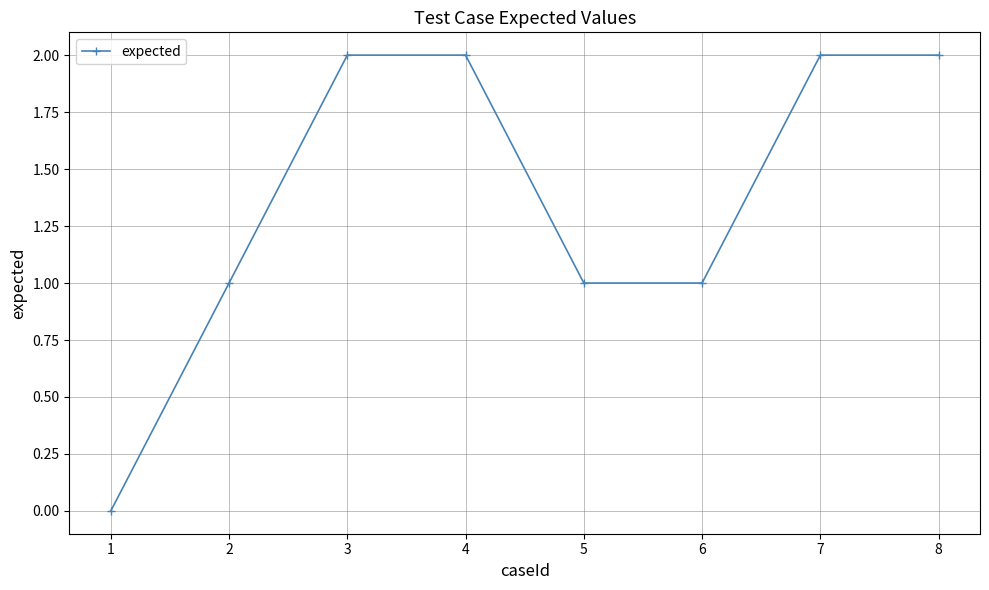

Which has a higher value, 6 or 1?

6